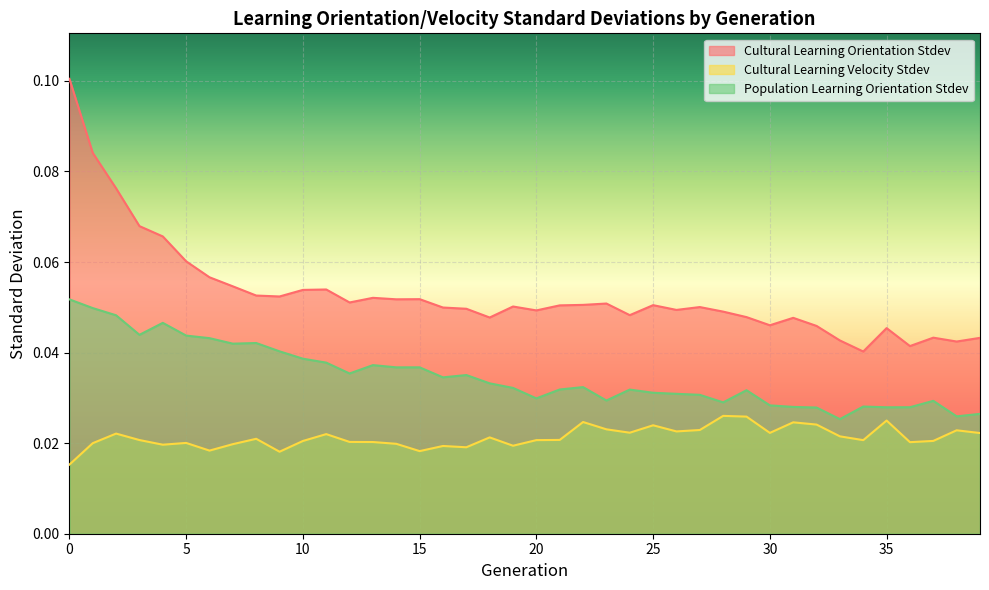

How many lines are shown in the chart?

3